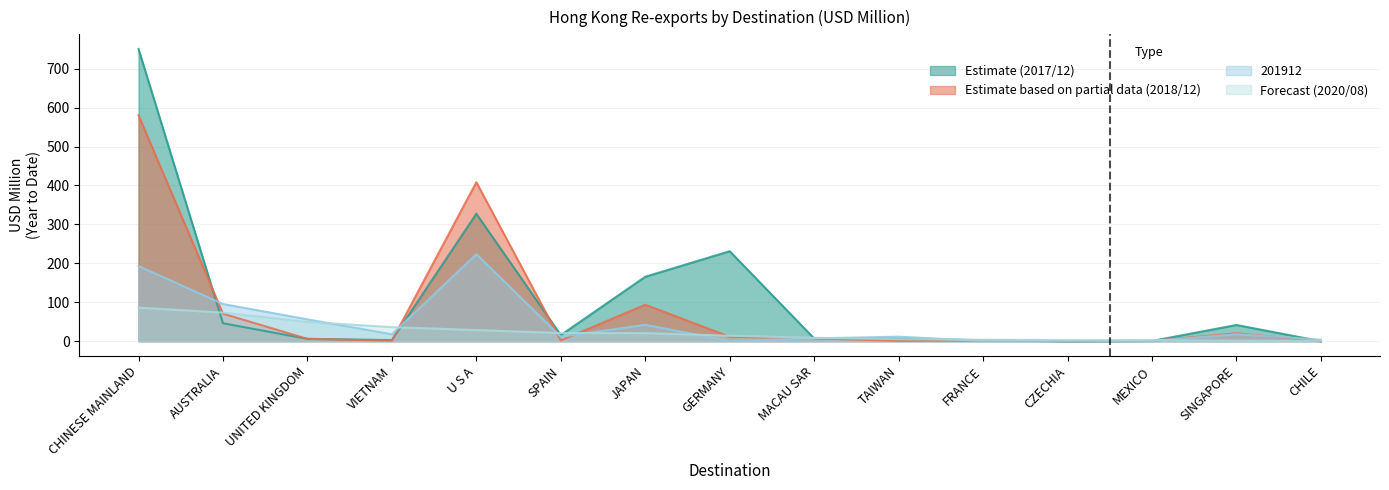

Which category has the lowest value across all series?

CHILE